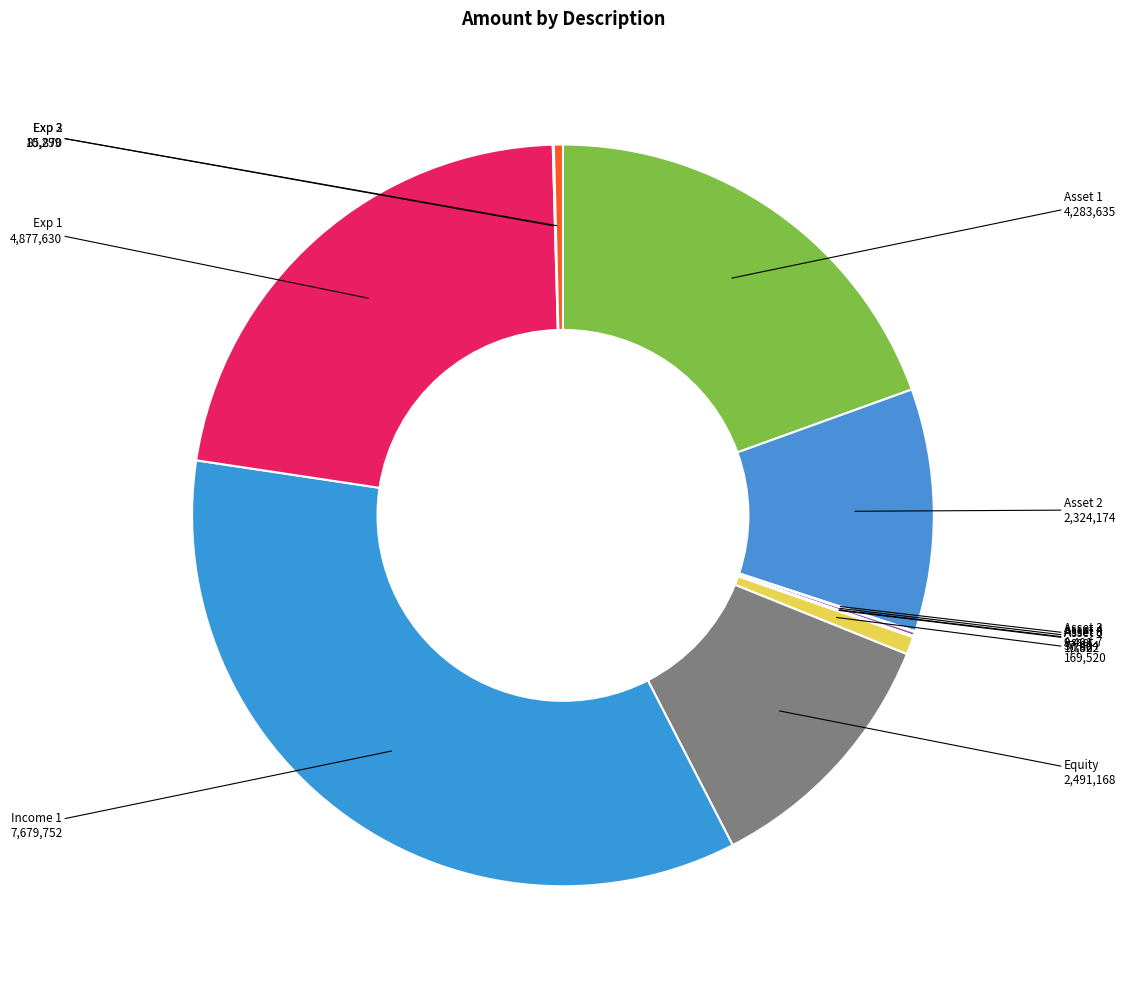

Is it true that Equity is 11% of the pie?

True